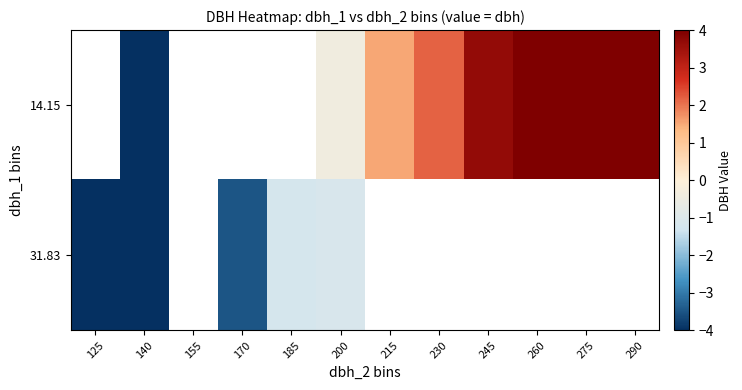

How many positive values does the row_0 series have?

6